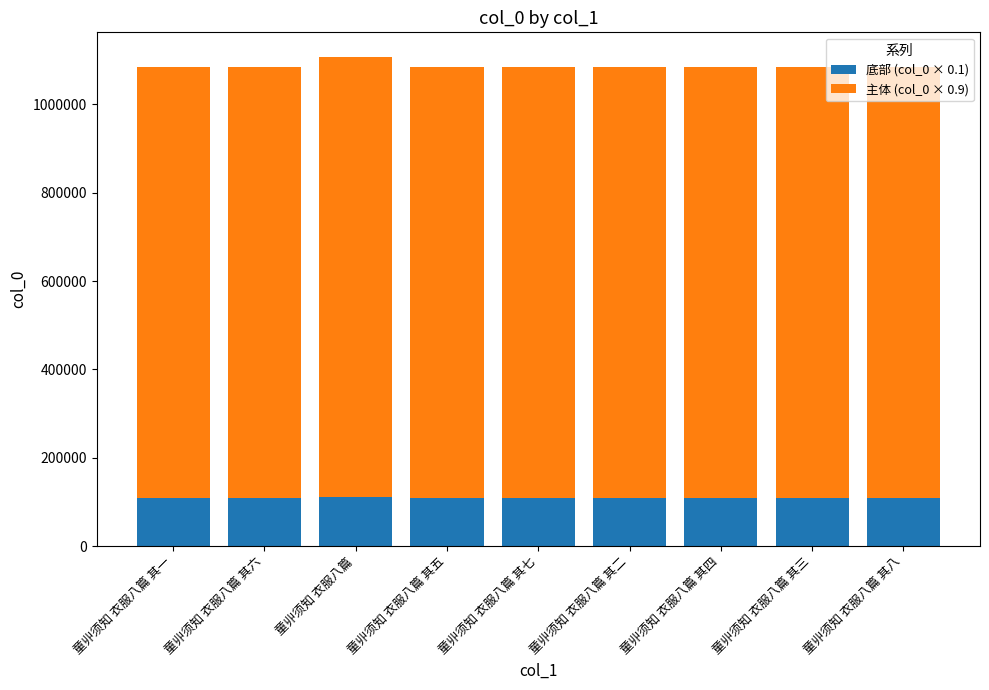

The 底部 (col_0 × 0.1) series shows 195171.3 at 童丱须知 衣服八篇. True or false?

False